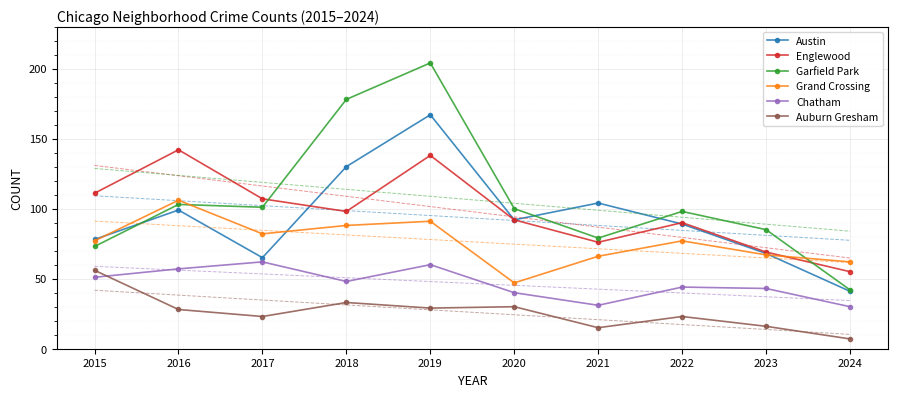

What is the maximum value for Chatham?

62